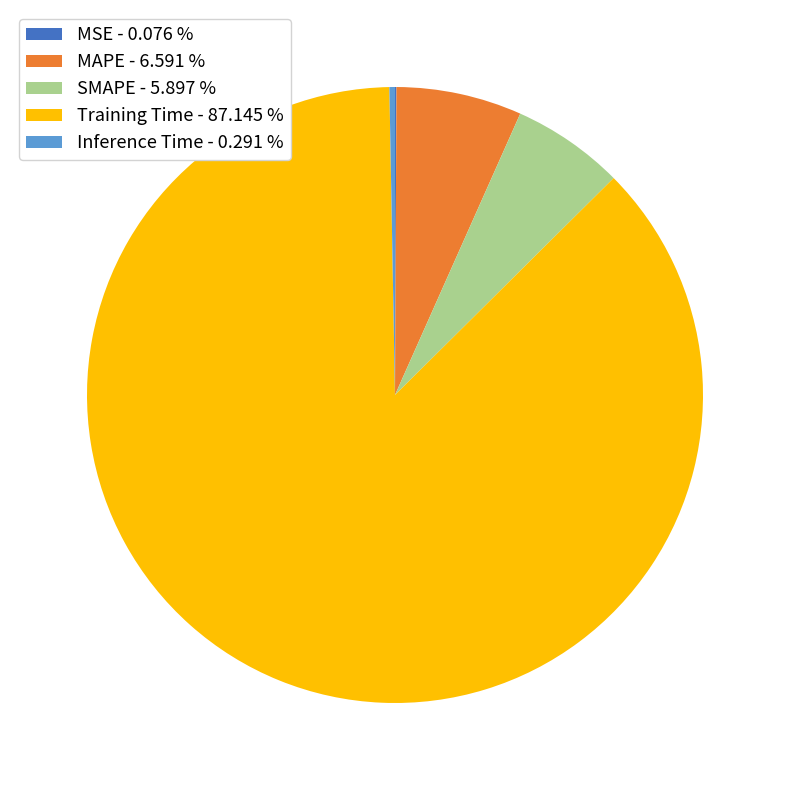

Which has a higher value, SMAPE - 5.897 % or Training Time - 87.145 %?

Training Time - 87.145 %